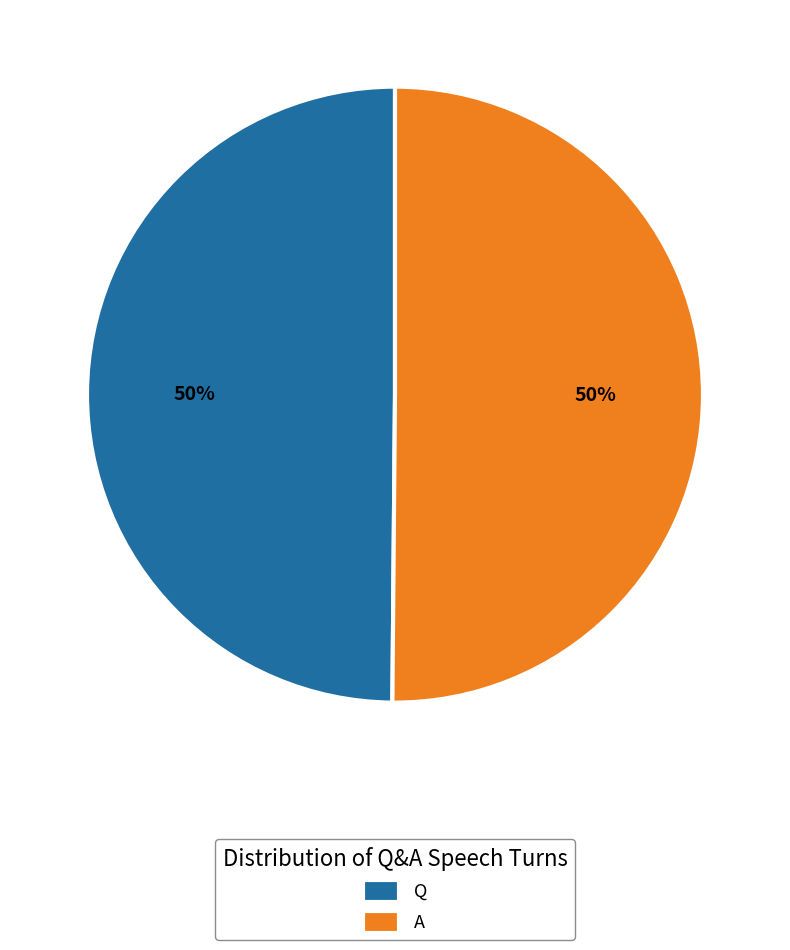

What percentage is the A slice, to the nearest percent?

50%